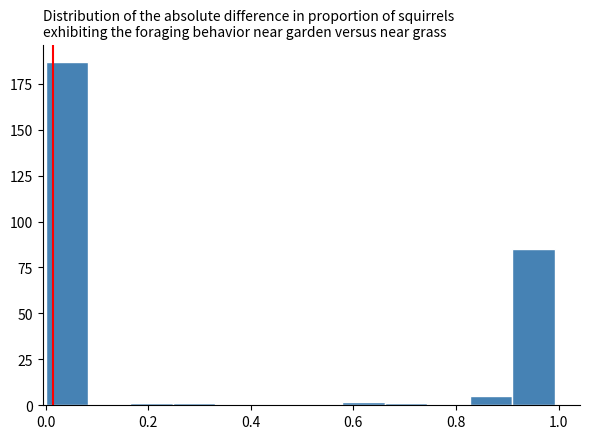

Reading left to right, list every bar in this chart as the range it spans on the x-axis followed by its height. Neither the bar edges nor the heights are printed on the chart, so give them approximately, as read against the axes.

0.00 to 0.08: 185
0.08 to 0.16: 0
0.16 to 0.24: under 5
0.24 to 0.34: under 5
0.34 to 0.42: 0
0.42 to 0.50: 0
0.50 to 0.58: 0
0.58 to 0.66: under 5
0.66 to 0.74: under 5
0.74 to 0.82: 0
0.82 to 0.90: 5
0.90 to 1.00: 85